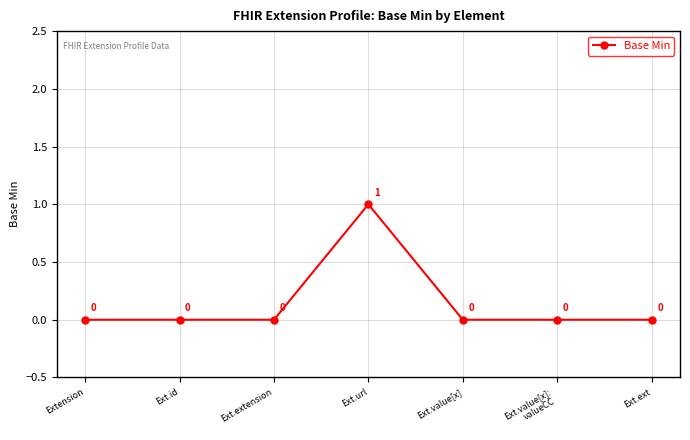

Does the chart have visible grid lines?

Yes